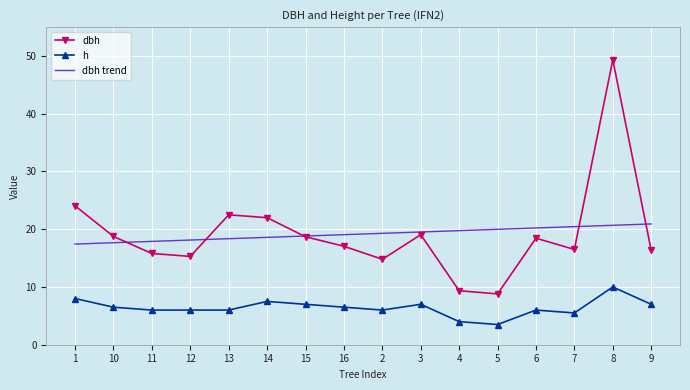

What is the difference between the maximum and second lowest values in the dbh series?

40.0